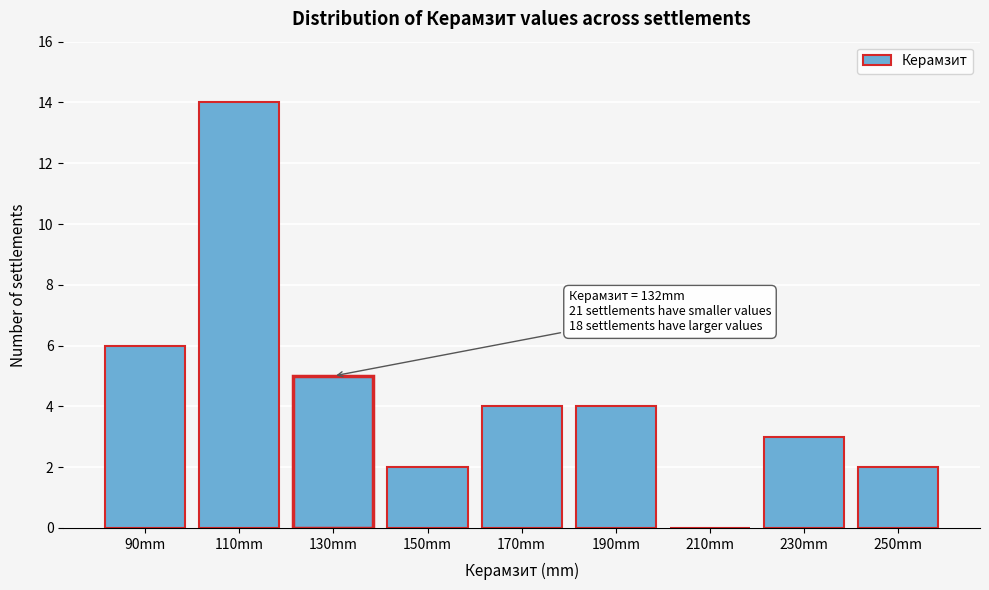

Reading left to right, transcribe all the data shown in this chart.

90mm=6	110mm=14	130mm=5	150mm=2	170mm=4	190mm=4	210mm=0	230mm=3	250mm=2